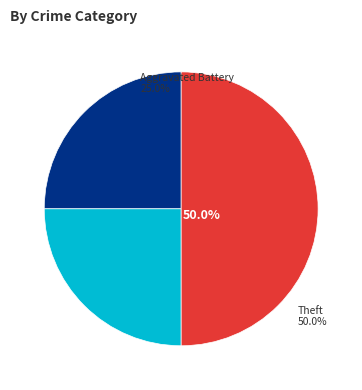

Is it true that Robbery is 25% of the pie?

True